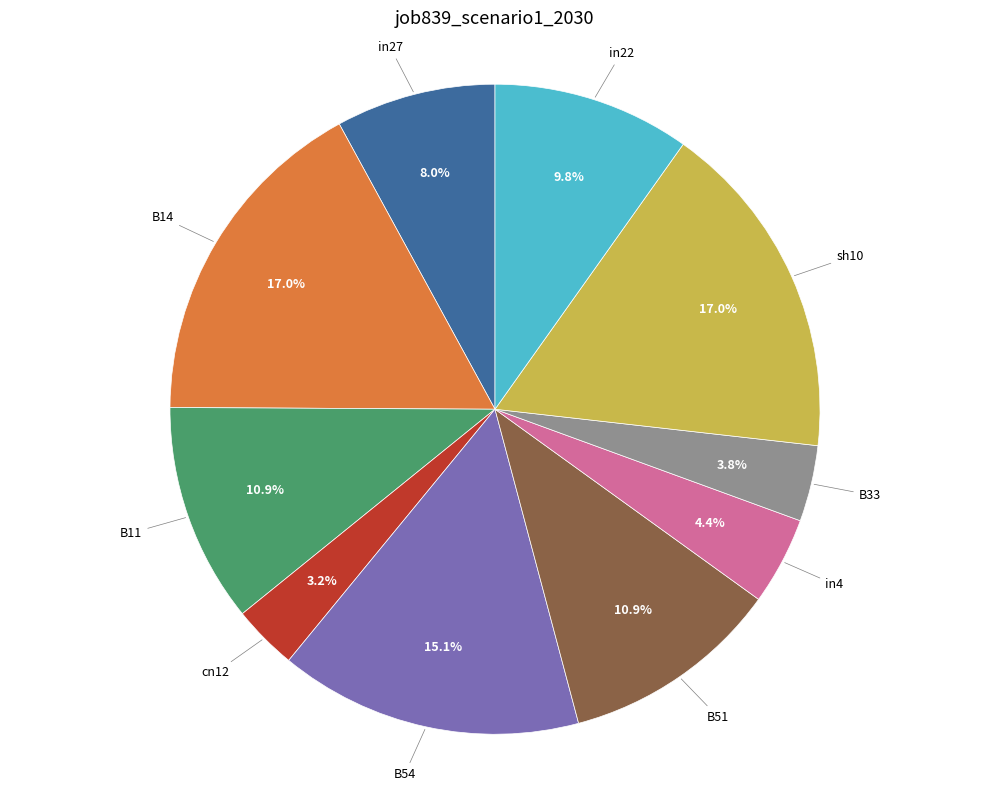

What percentage is NOT represented by sh10?

83.0%